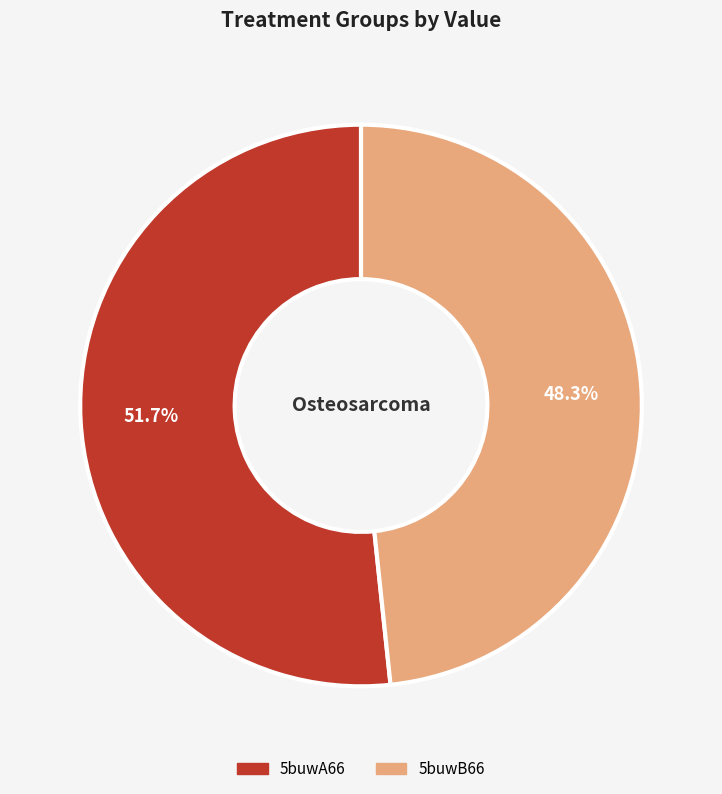

What is the total percentage of 5buwA66 and 5buwB66?

100.0%